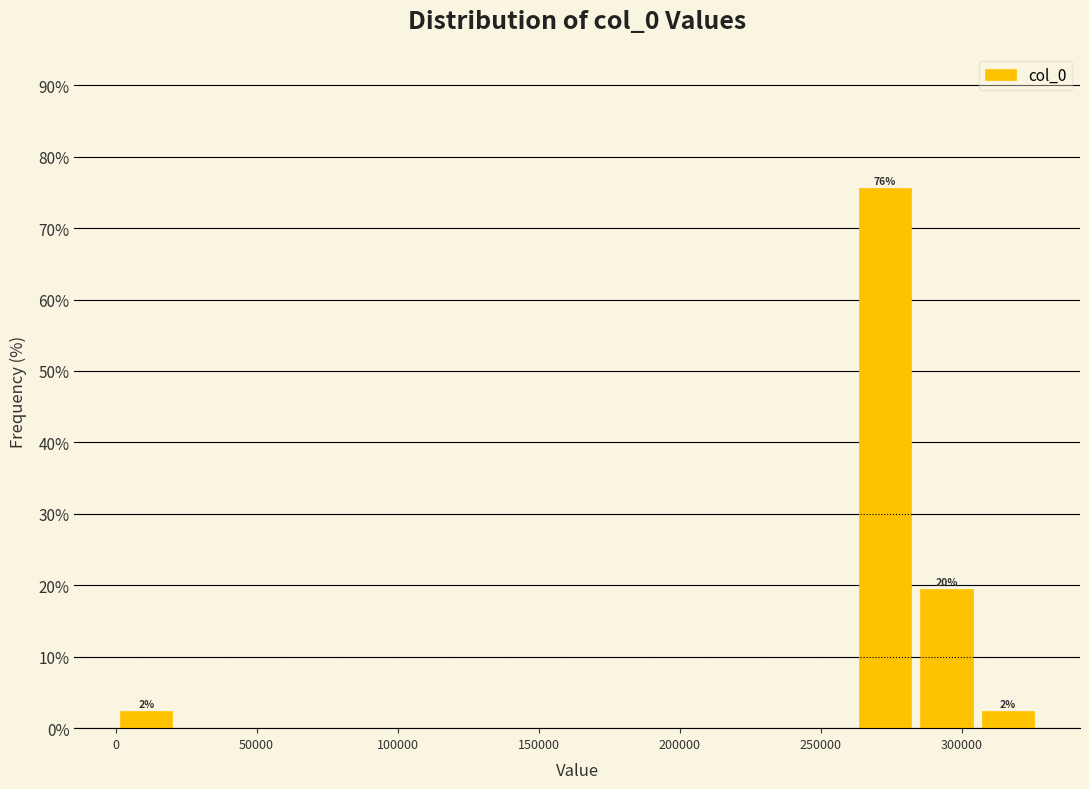

Over which range of the x-axis is the bar tallest?

260000 to 285000